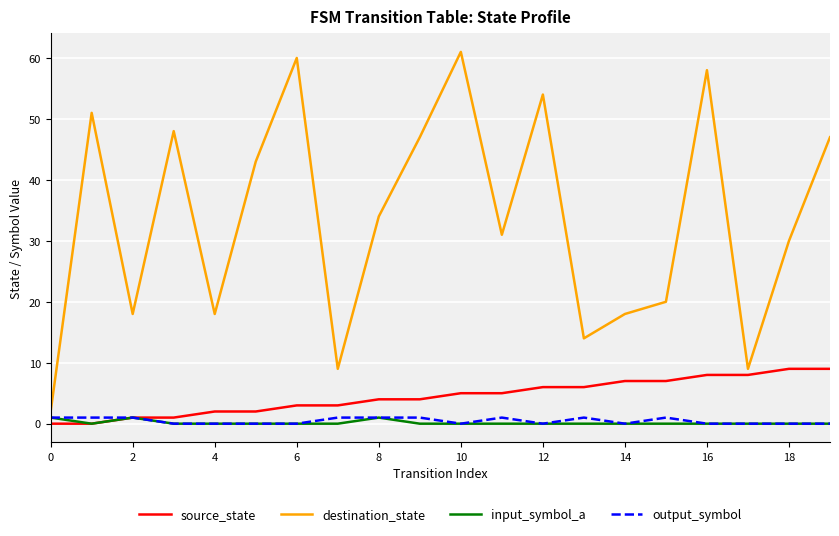

How many lines are shown in the chart?

4